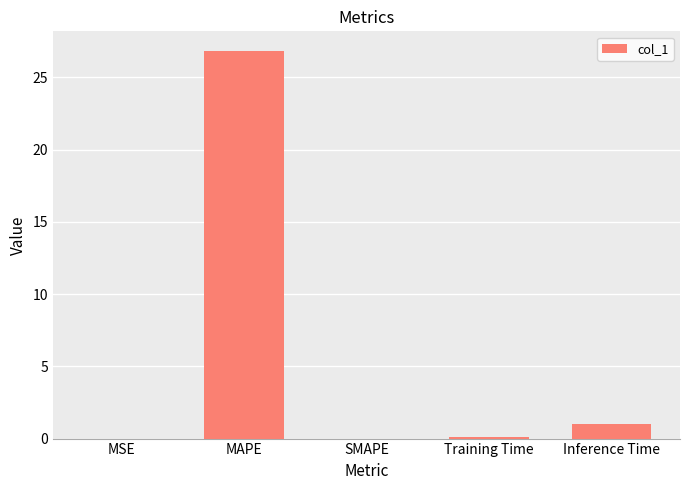

Which category has the highest value across all series?

MAPE